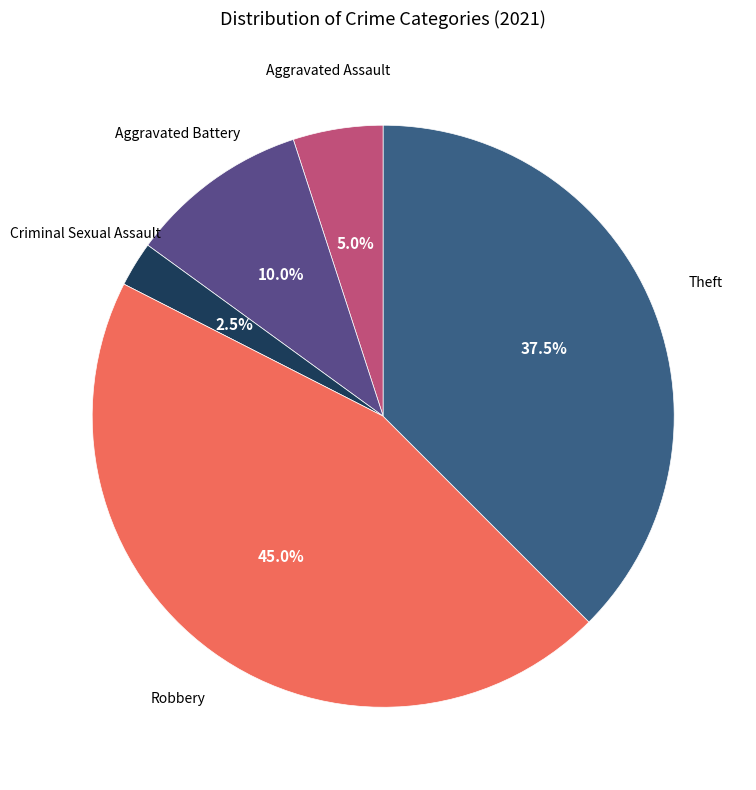

Count the number of slices in the pie.

5